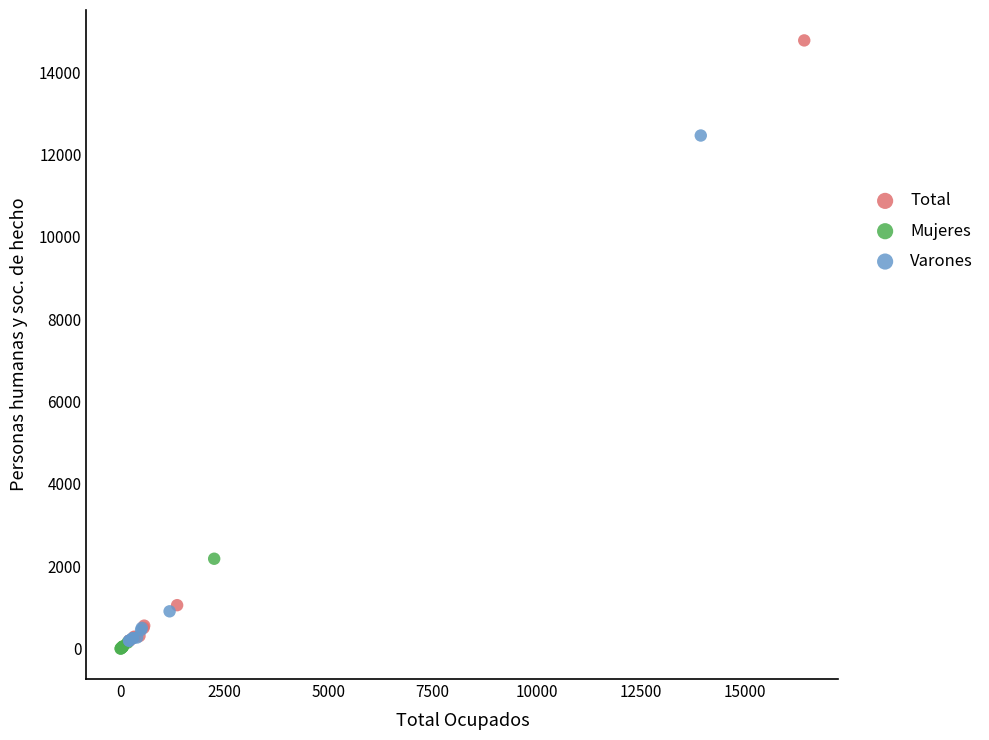

Which series reaches the maximum Y coordinate?

Total